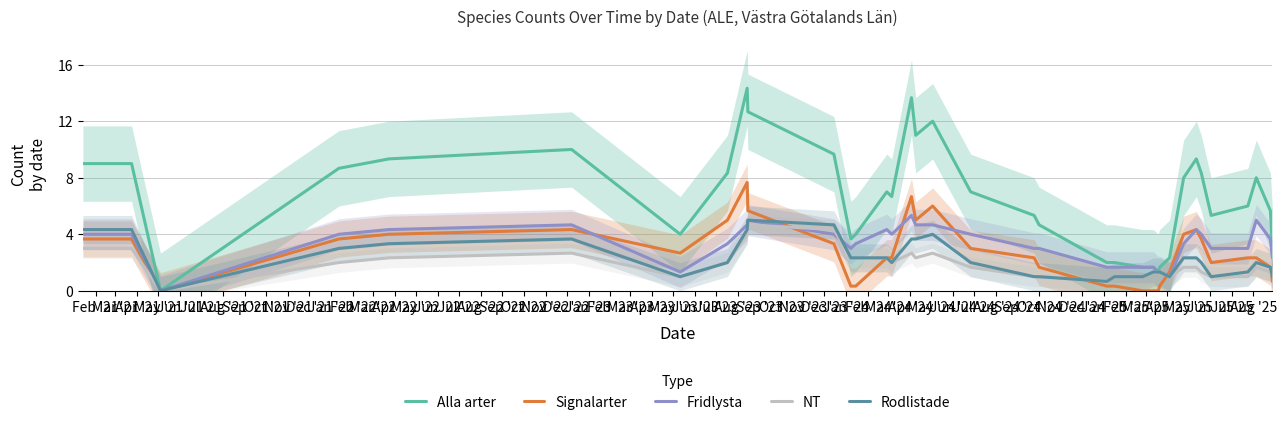

Does the chart display data point markers on the line(s)?

No